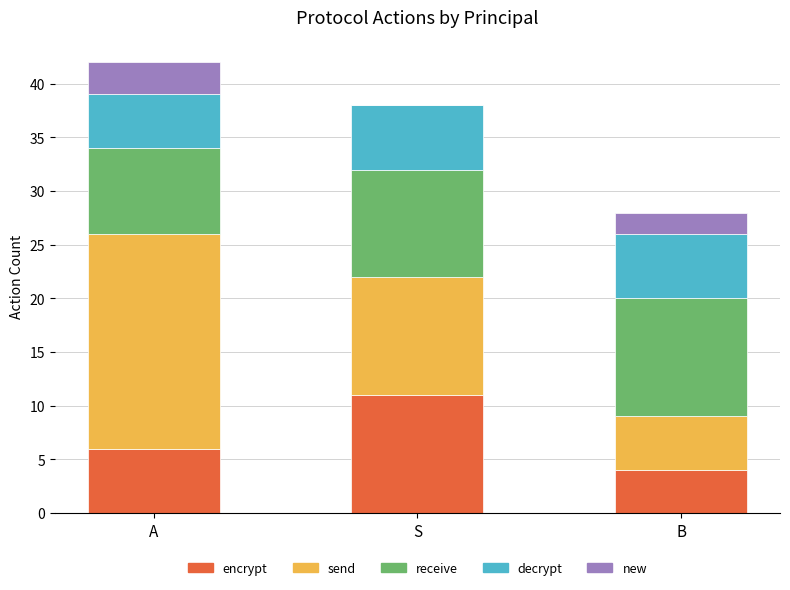

What is the sum of all encrypt values?

21